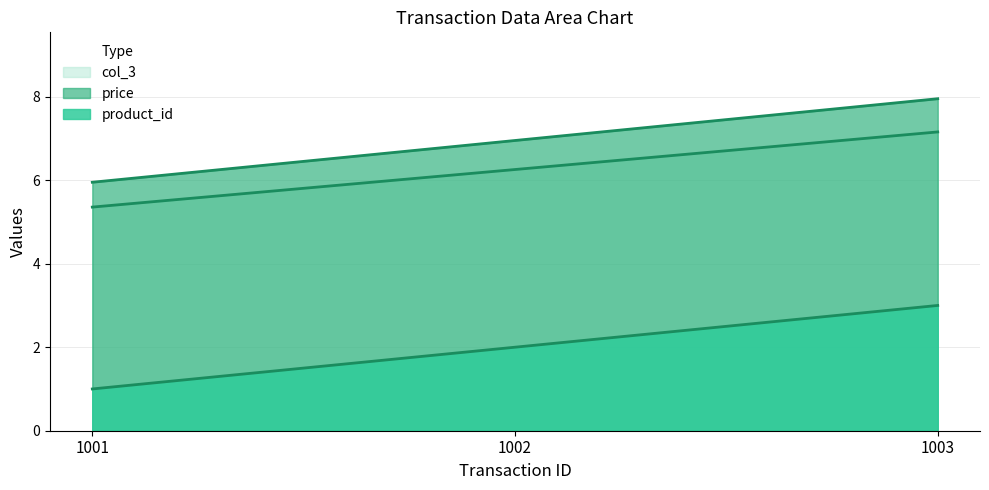

What is the smallest value displayed?

1.0